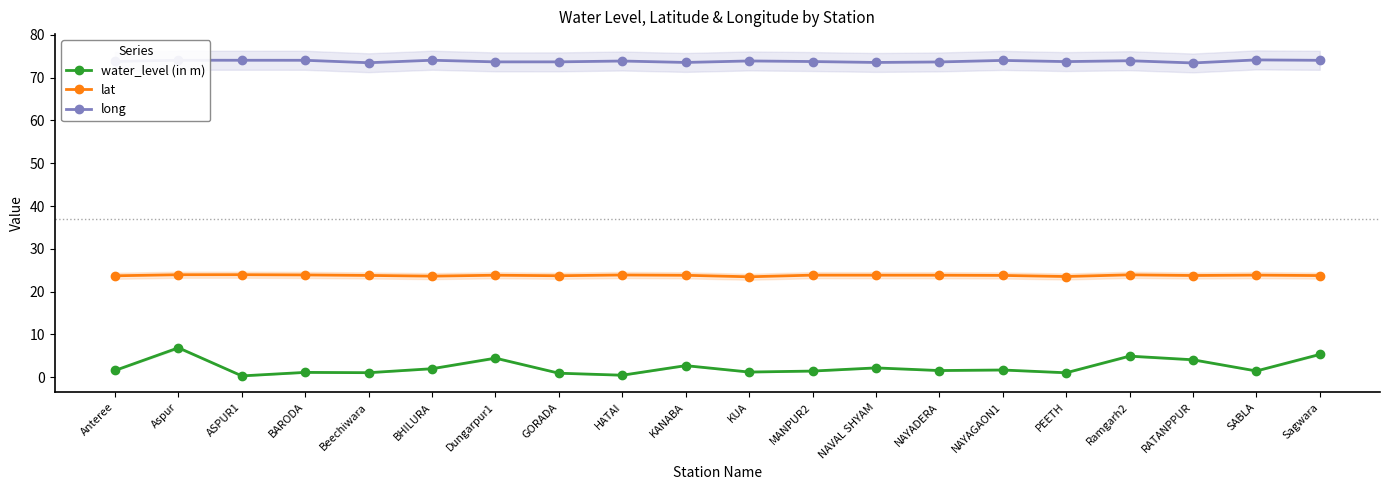

Which has a higher value, KANABA or RATANPPUR?

RATANPPUR